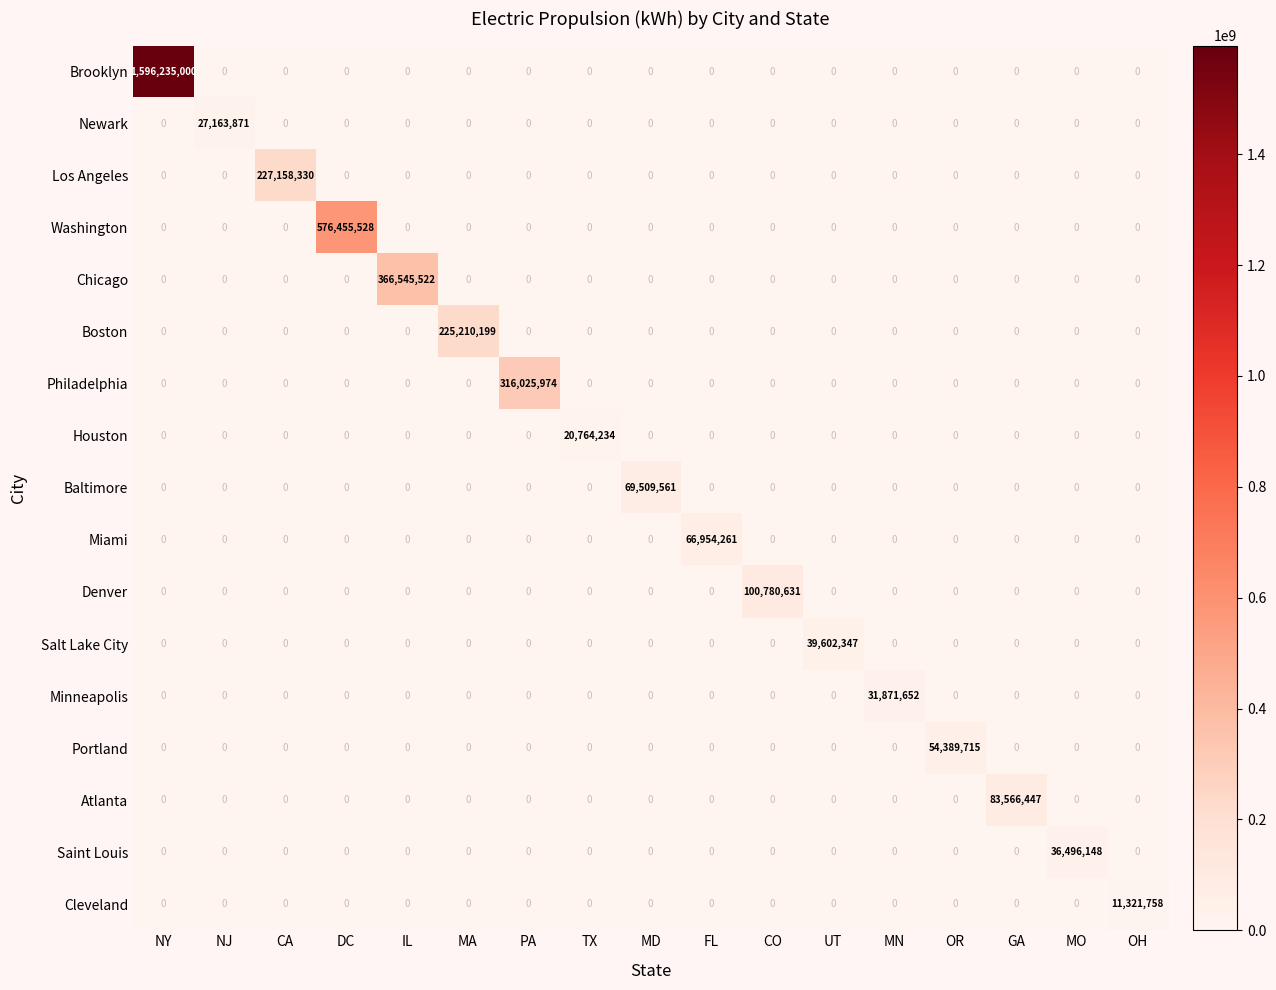

The Miami series shows 45814803 at OR. True or false?

False